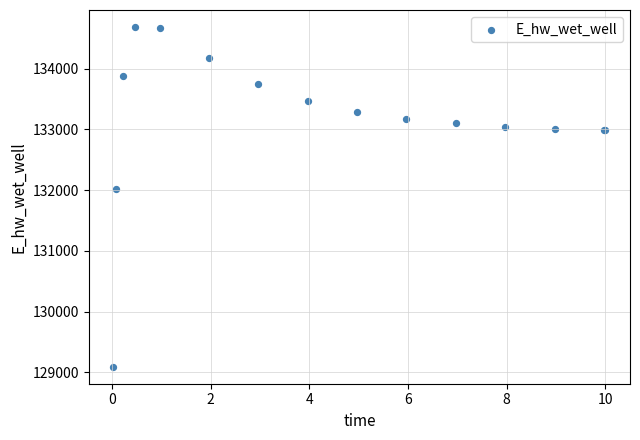

What Y value in the scatter plot is closest to 131889?

132011.0